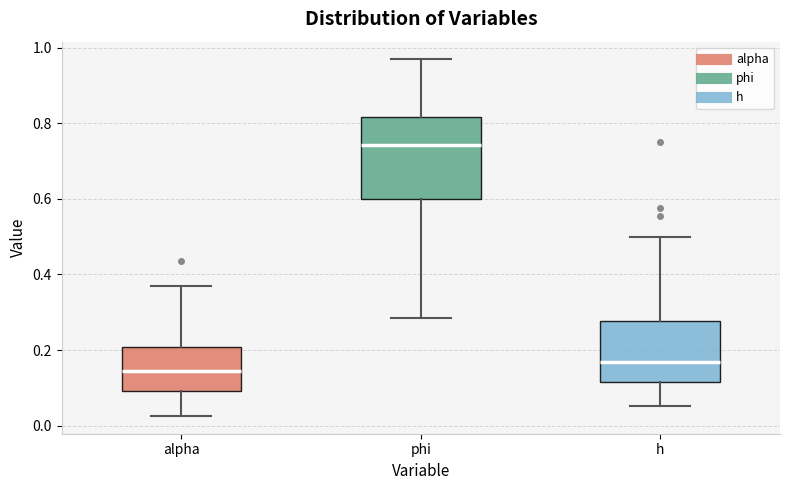

Reading left to right, transcribe this box plot: for each box, give where its median line is, the range the box spans, and where its two whiskers end, as read against the y-axis. The values are not printed on the chart, so give them approximately, as read against the axis.

alpha: median 0.14, box 0.10 to 0.20, whiskers 0.02 to 0.36
phi: median 0.74, box 0.60 to 0.82, whiskers 0.28 to 0.96
h: median 0.16, box 0.12 to 0.28, whiskers 0.06 to 0.50